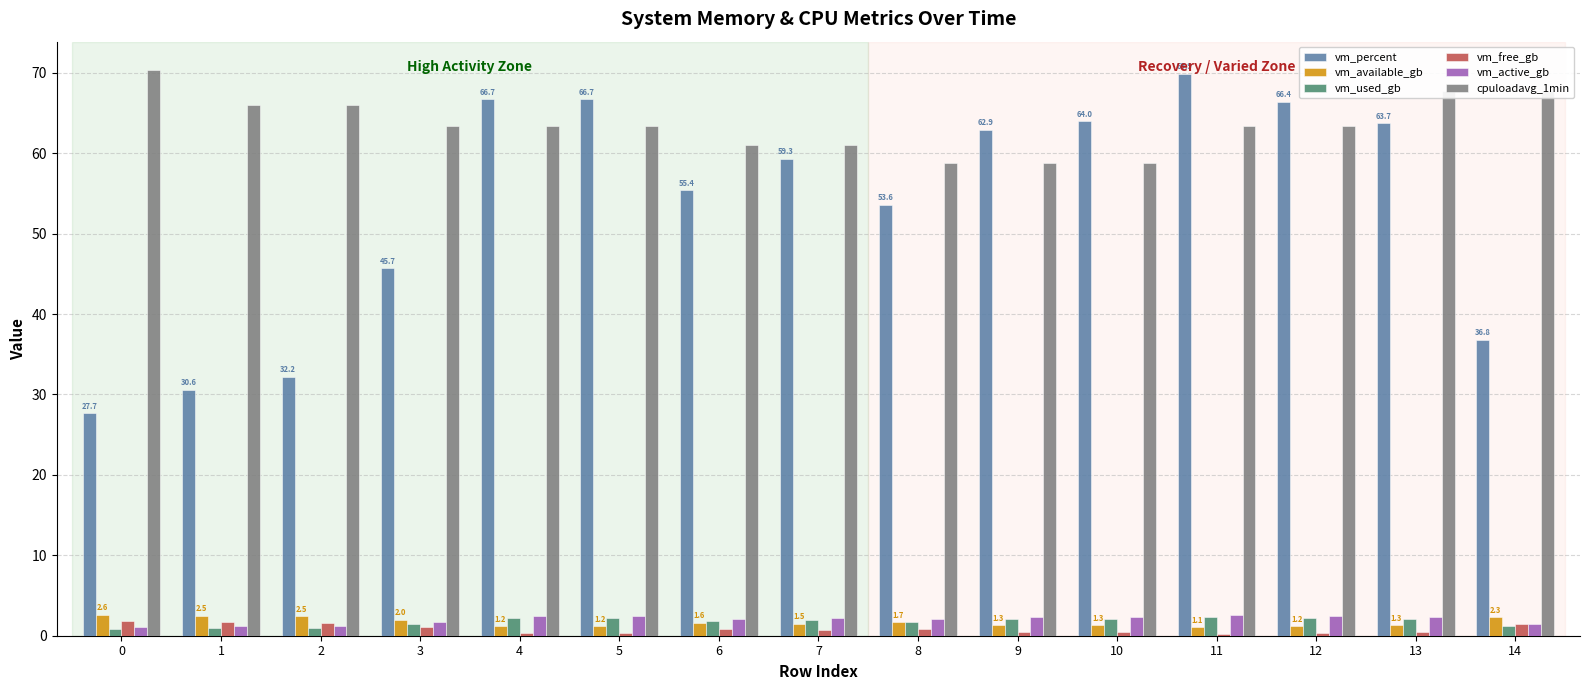

How many values in the cpuloadavg_1min series exceed 63?

10